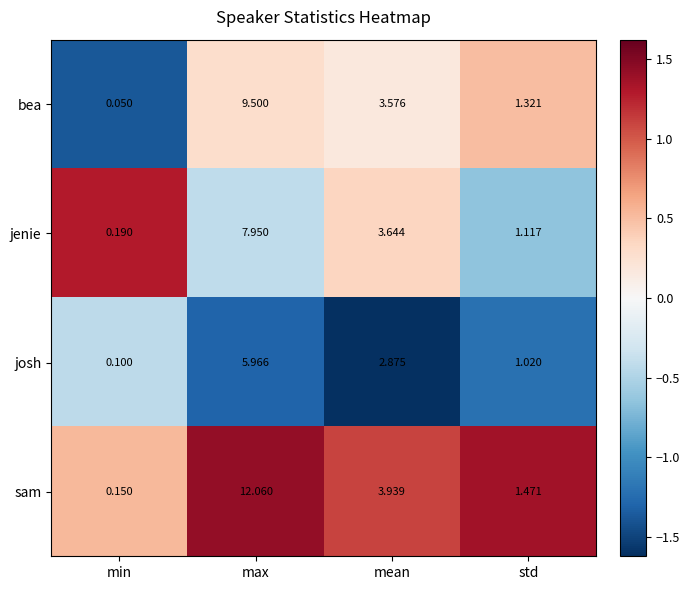

At which category does the chart reach its peak across all series?

max